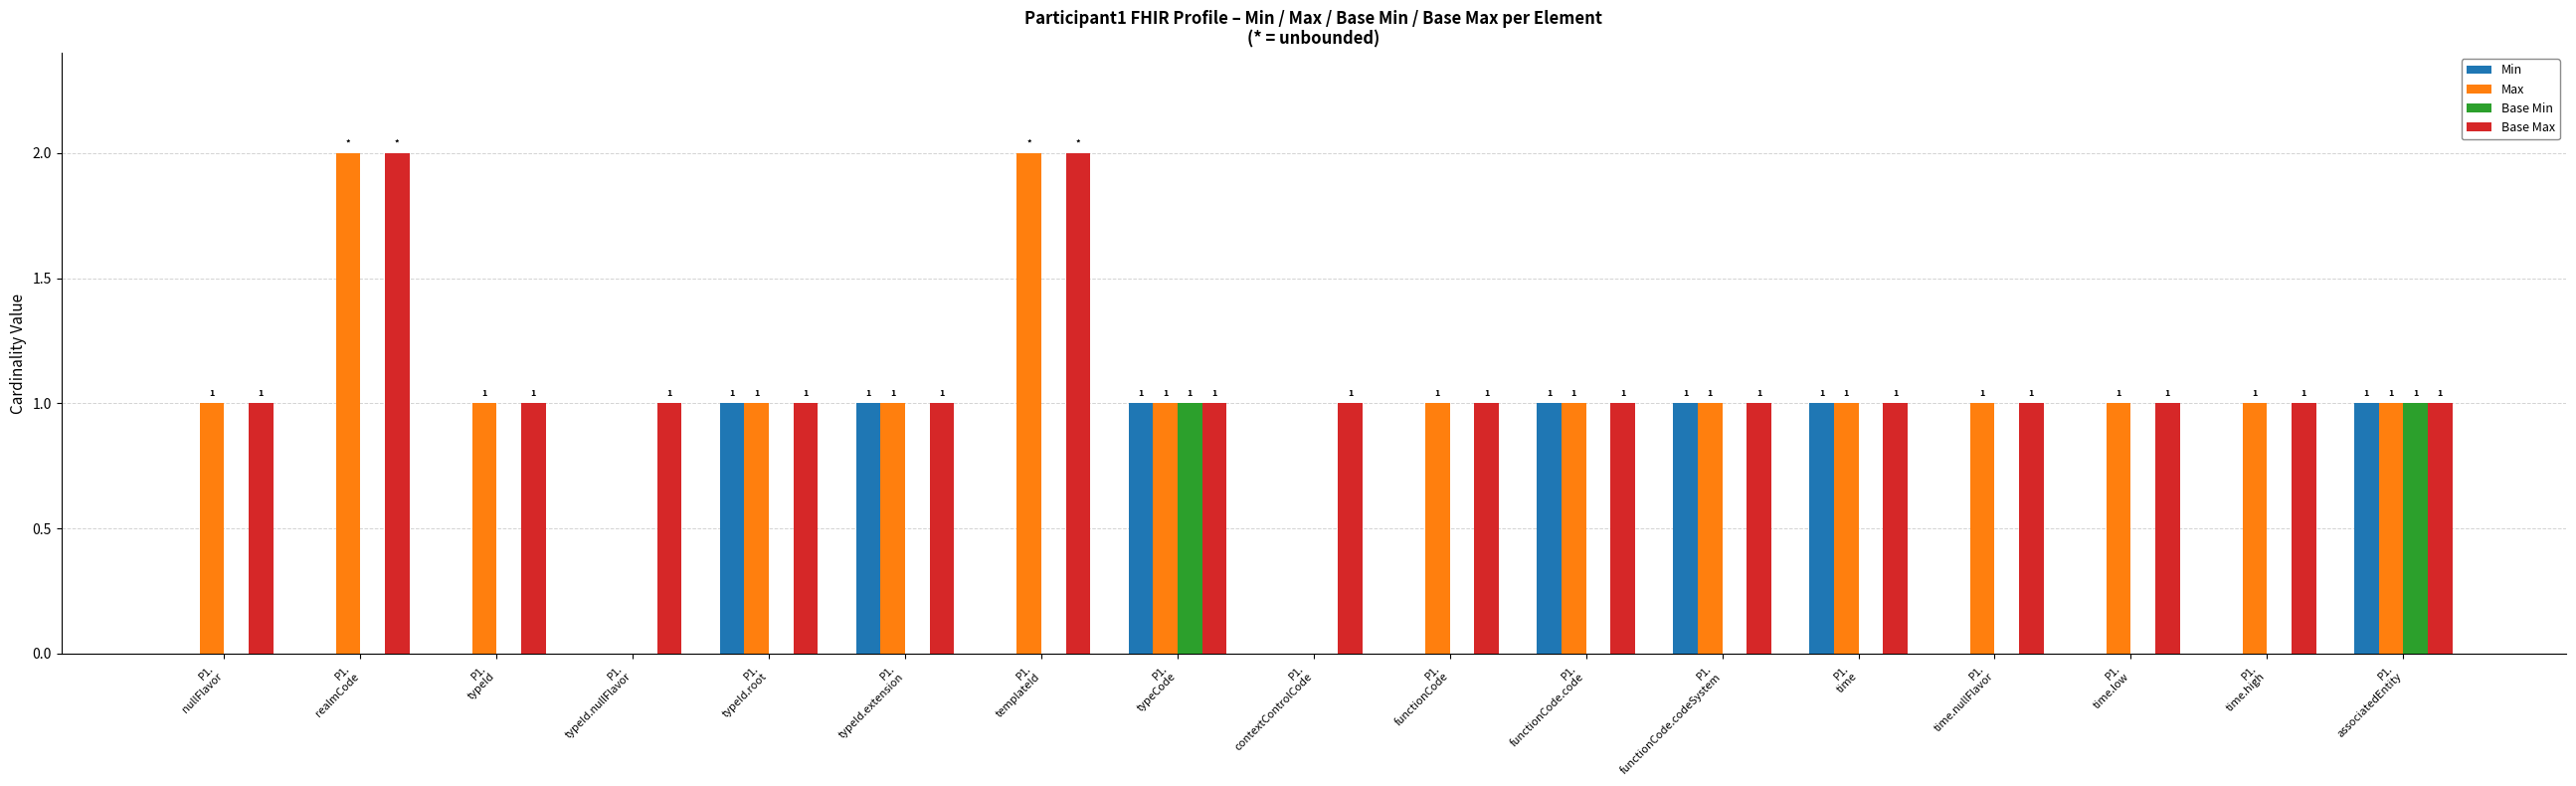

What is the sum of all Min values?

7